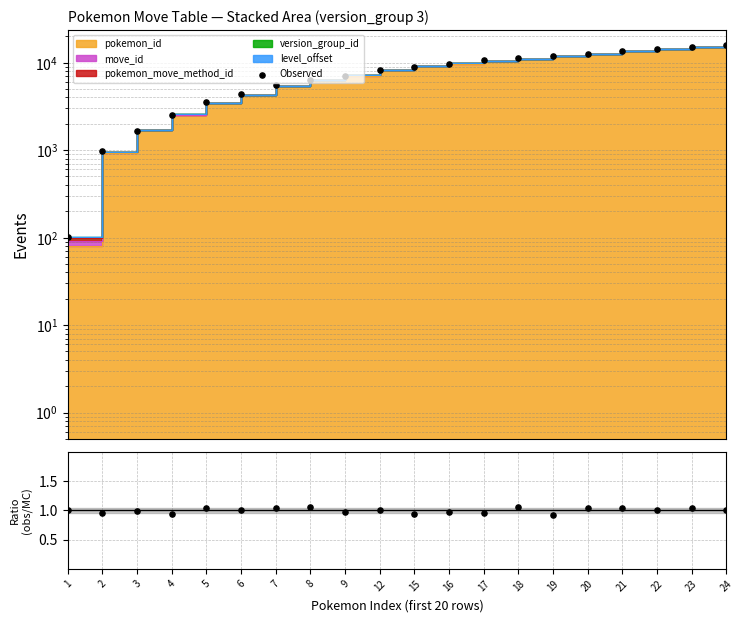

What is the change in value from 7 to 9?

+1461.5